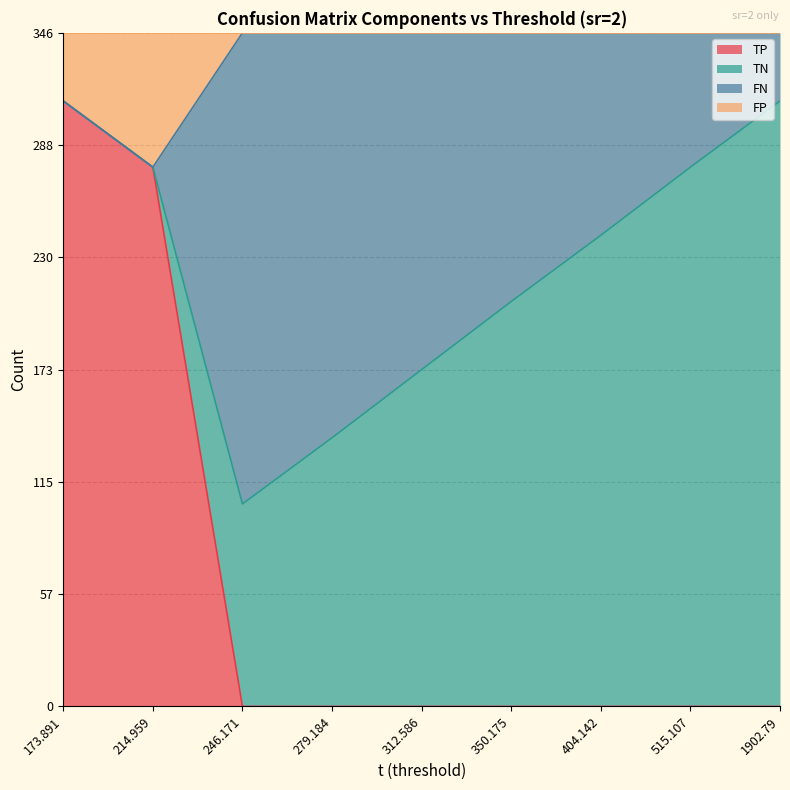

What position from the right is 312.586?

5